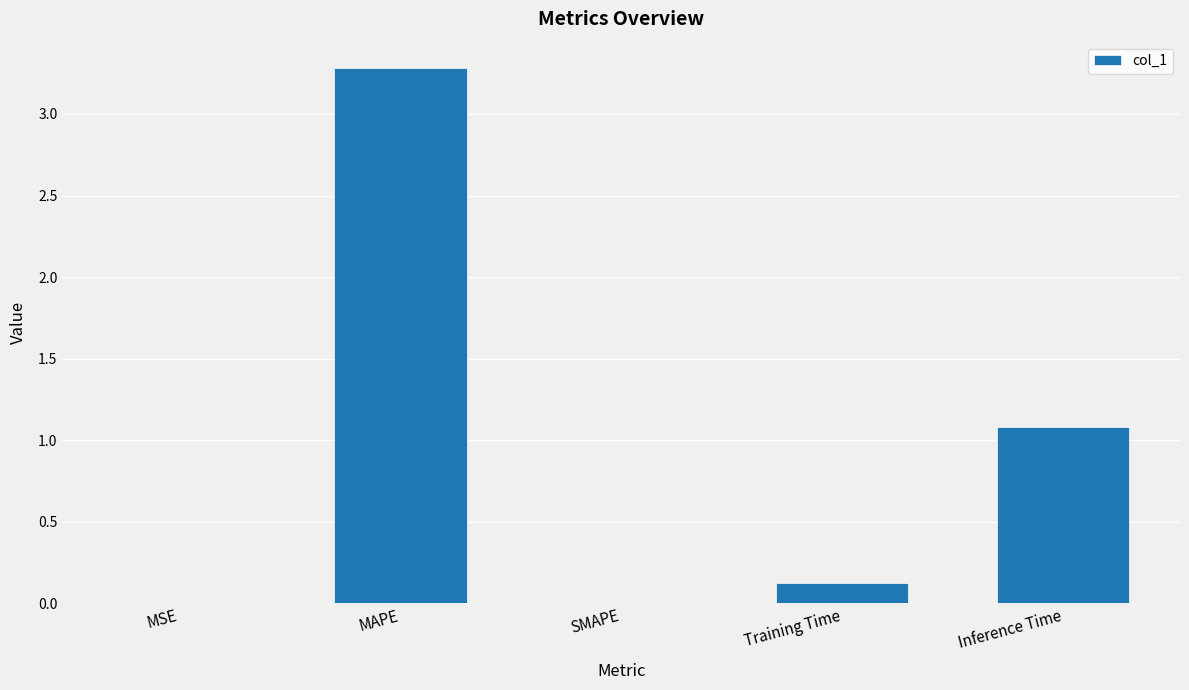

Is it true that the value at Inference Time is 1.7?

False